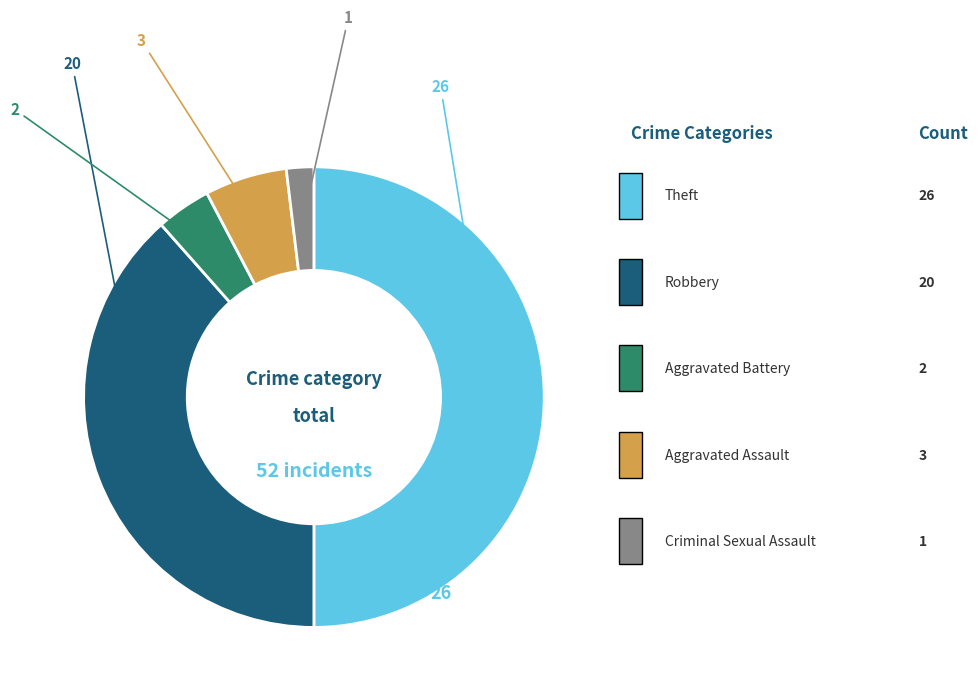

What is the smallest slice in the pie chart?

Criminal Sexual Assault